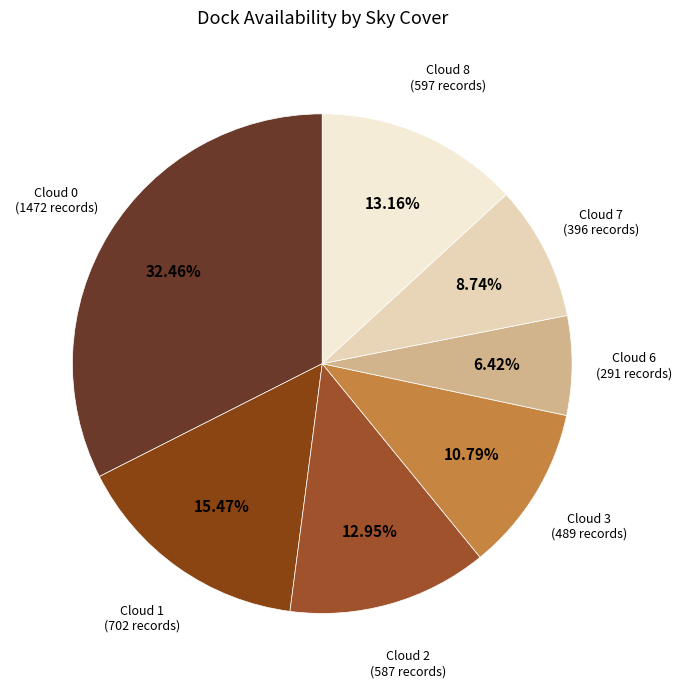

Approximately how many times larger is the value at Cloud 8 (597 records) compared to Cloud 1 (702 records)?

0.9